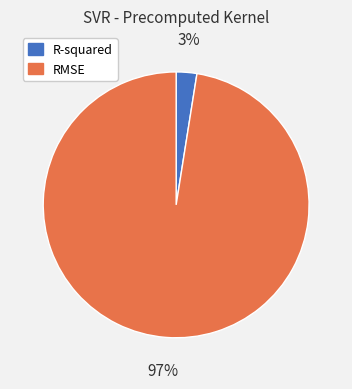

The RMSE slice represents 97% of the pie. True or false?

True